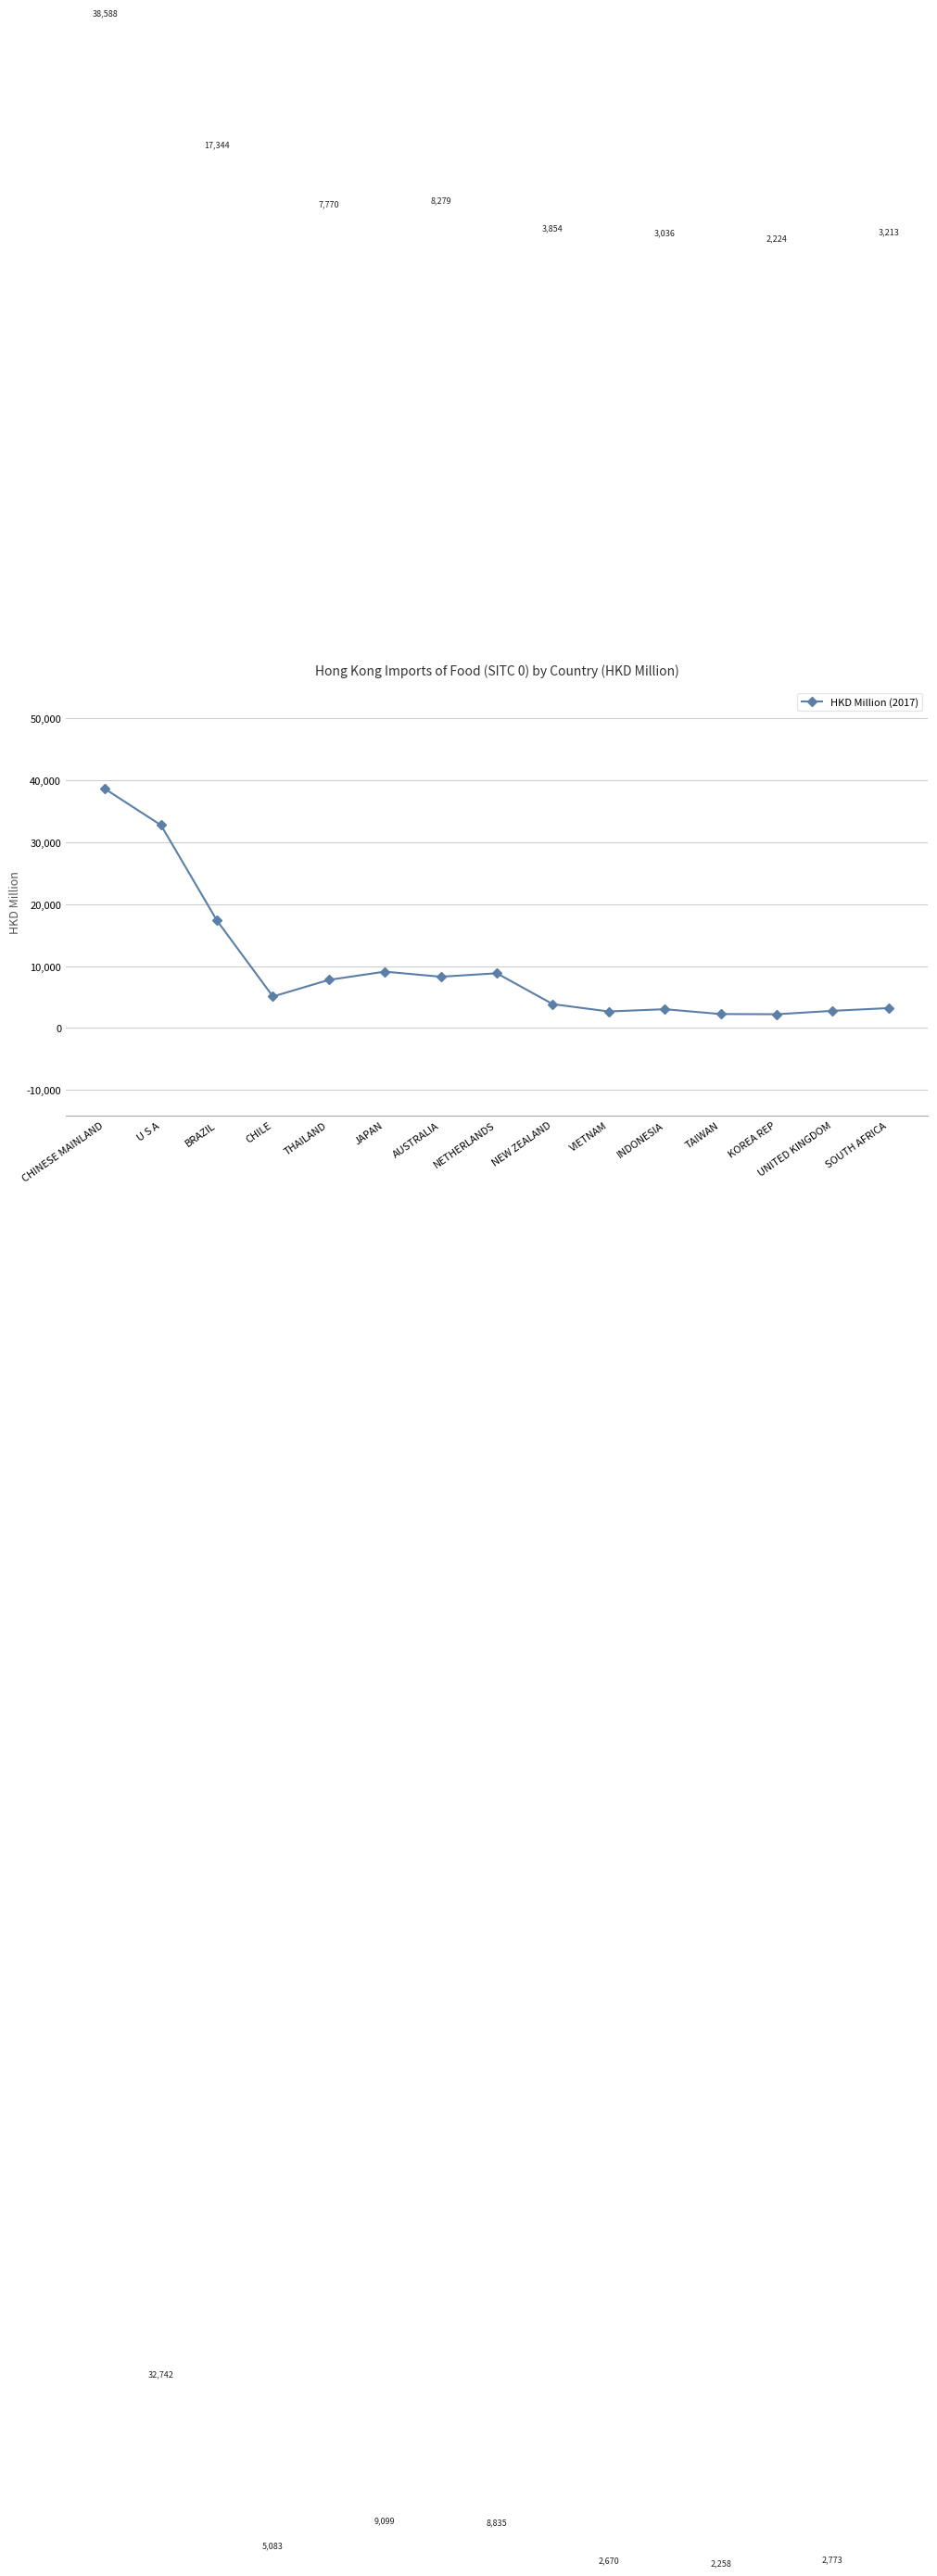

What is the label of the 11th point from the right?

THAILAND